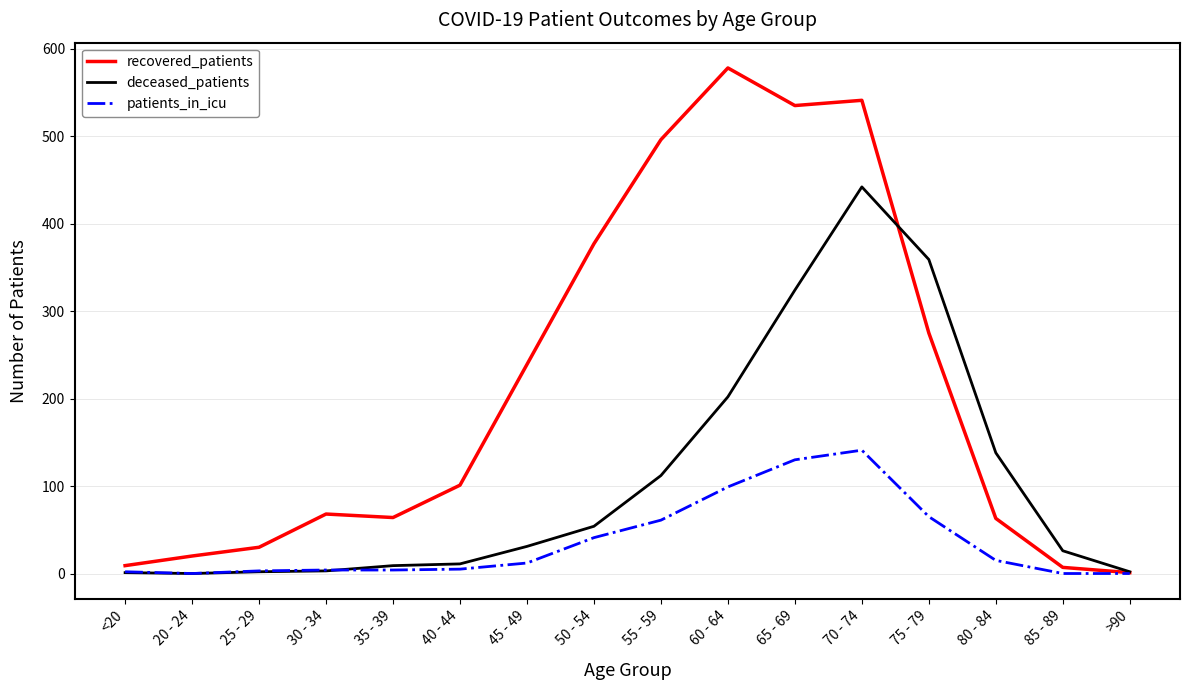

Between 20 - 24 and 55 - 59, which series saw the biggest shift?

recovered_patients